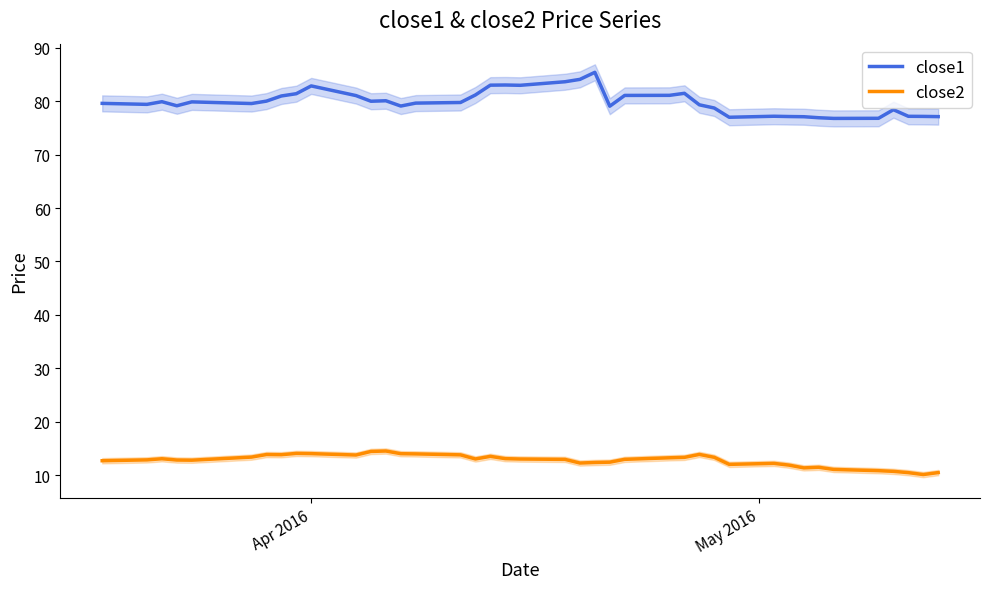

True or false: close1 and close2 cross at least once.

False